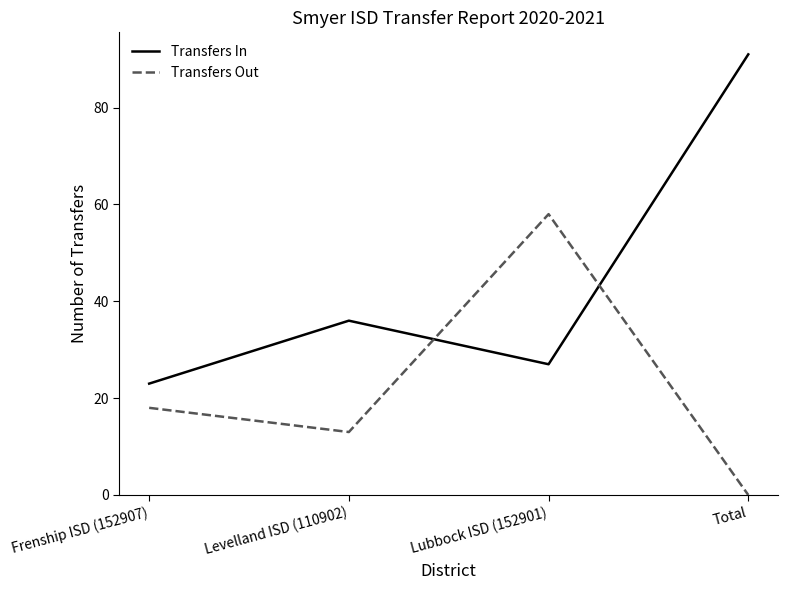

List the series in order of their peak value, highest first.

Transfers In, Transfers Out